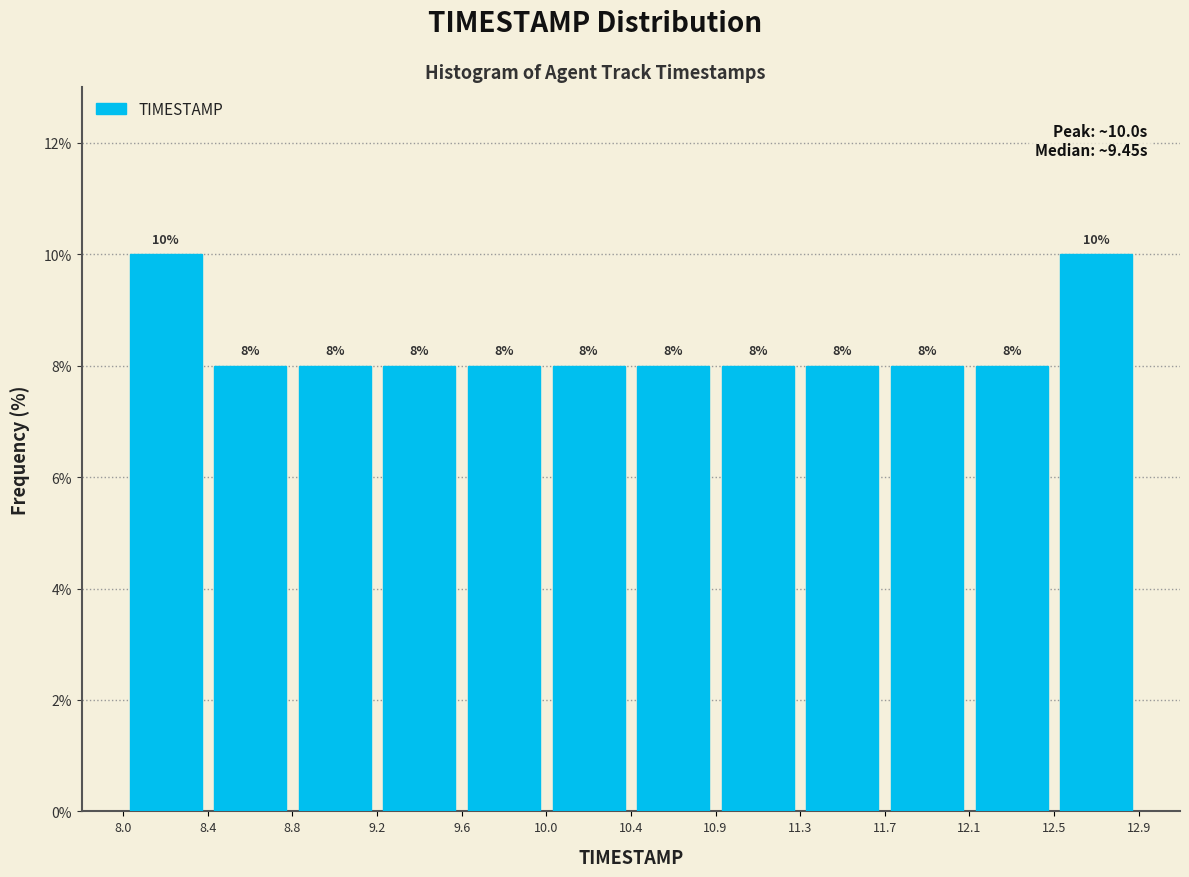

Reading left to right, list every bar in this chart as the range it spans on the x-axis followed by its height.

8.0 to 8.4: 10
8.4 to 8.8: 8
8.8 to 9.2: 8
9.2 to 9.6: 8
9.6 to 10.0: 8
10.0 to 10.4: 8
10.4 to 10.9: 8
10.9 to 11.3: 8
11.3 to 11.7: 8
11.7 to 12.1: 8
12.1 to 12.5: 8
12.5 to 12.9: 10